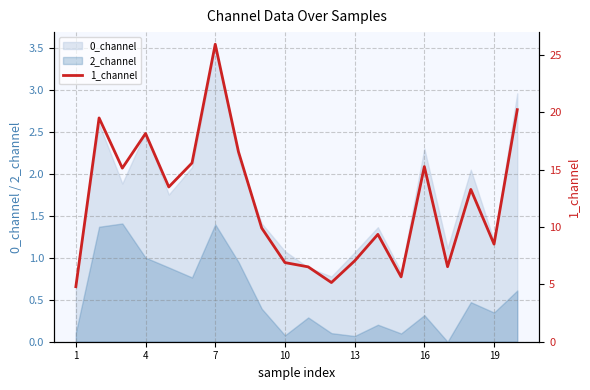

Count the number of values greater than 13.

10